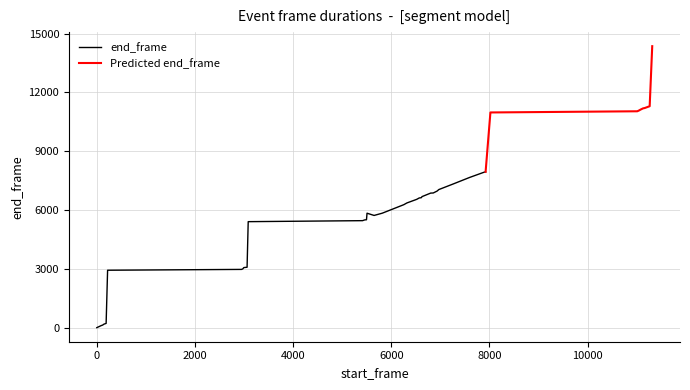

List the labels in order of end_frame value, largest first.

11317, 11265, 11164, 11131, 11081, 11041, 11011, 8020, 7922, 7888, 7596, 7264, 6969, 6933, 6855, 6803, 6627, 6612, 6570, 6519, 6318, 6256, 5852, 5506, 5814, 5650, 5495, 5461, 5415, 3085, 3062, 2996, 2975, 2949, 220, 190, 146, 120, 91, 0